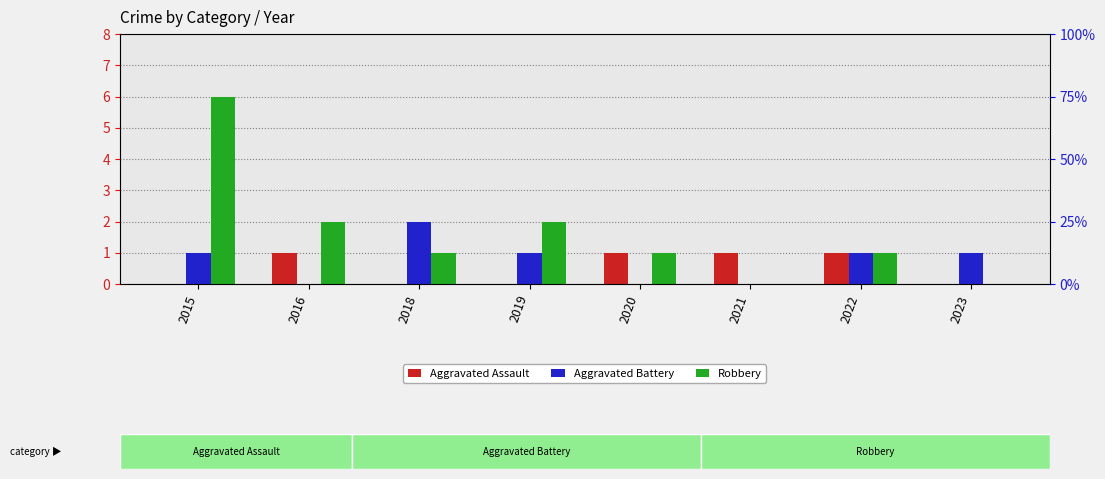

Which category has the lowest value in the Aggravated Assault series?

2015